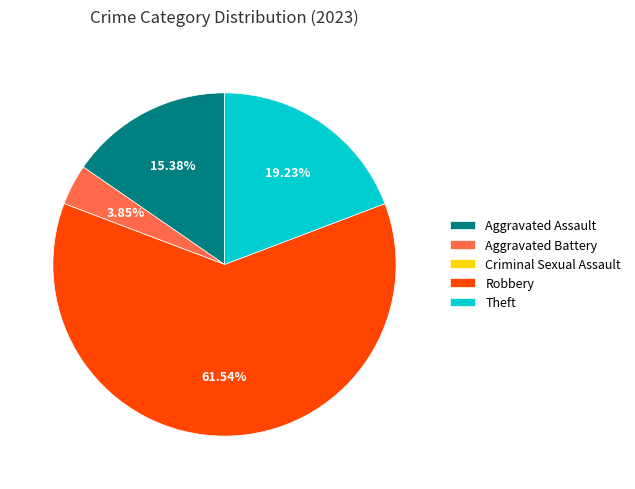

Is there any slice that represents more than half of the pie?

Yes